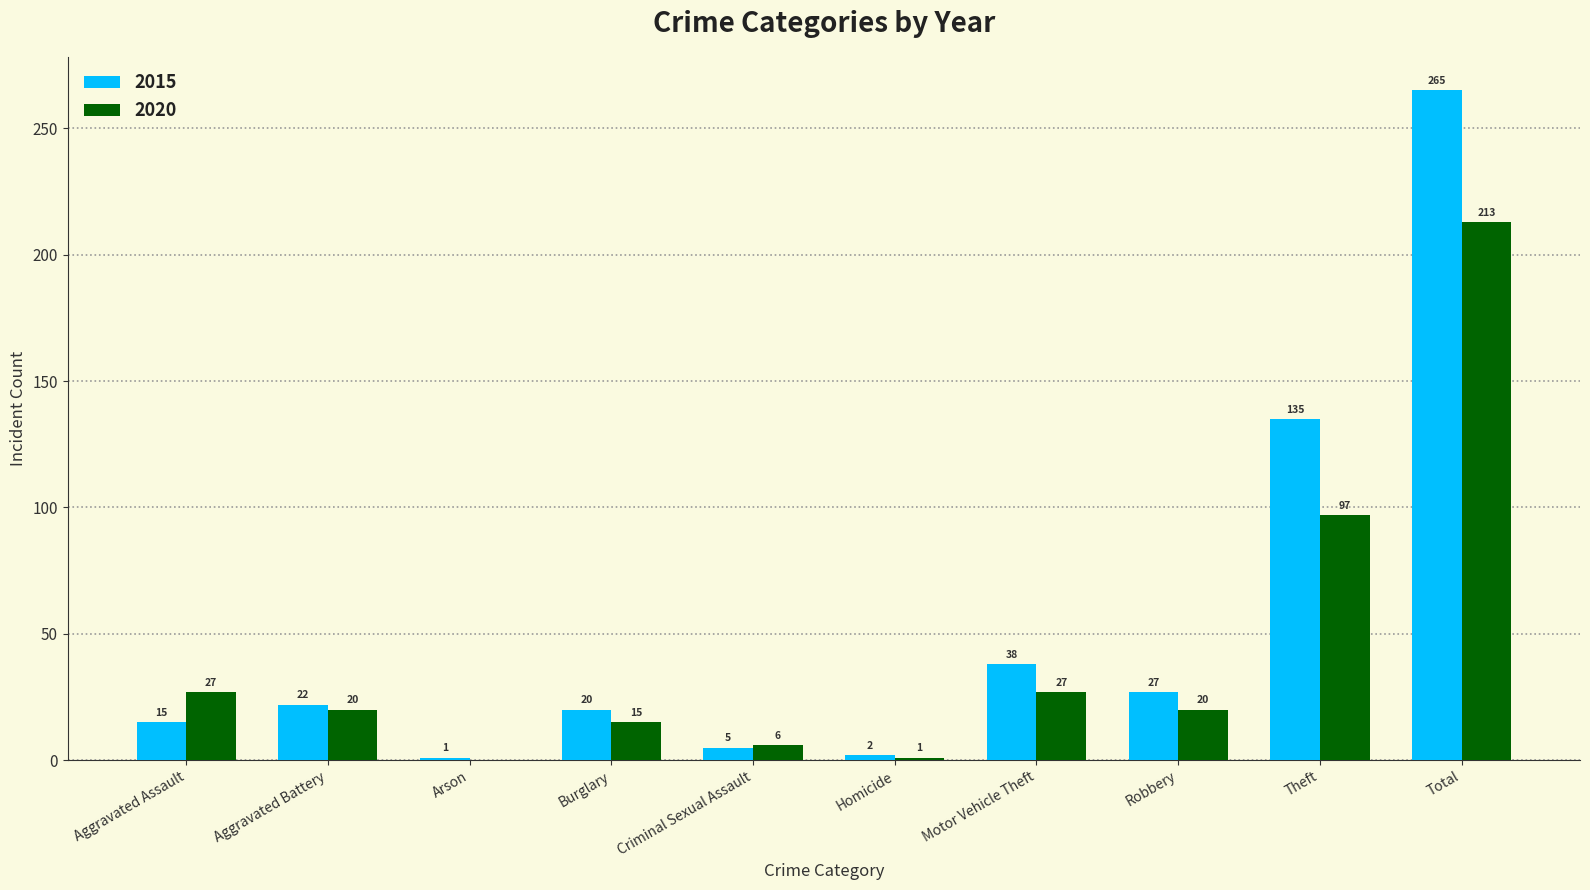

What is the total value across all series at Theft?

232